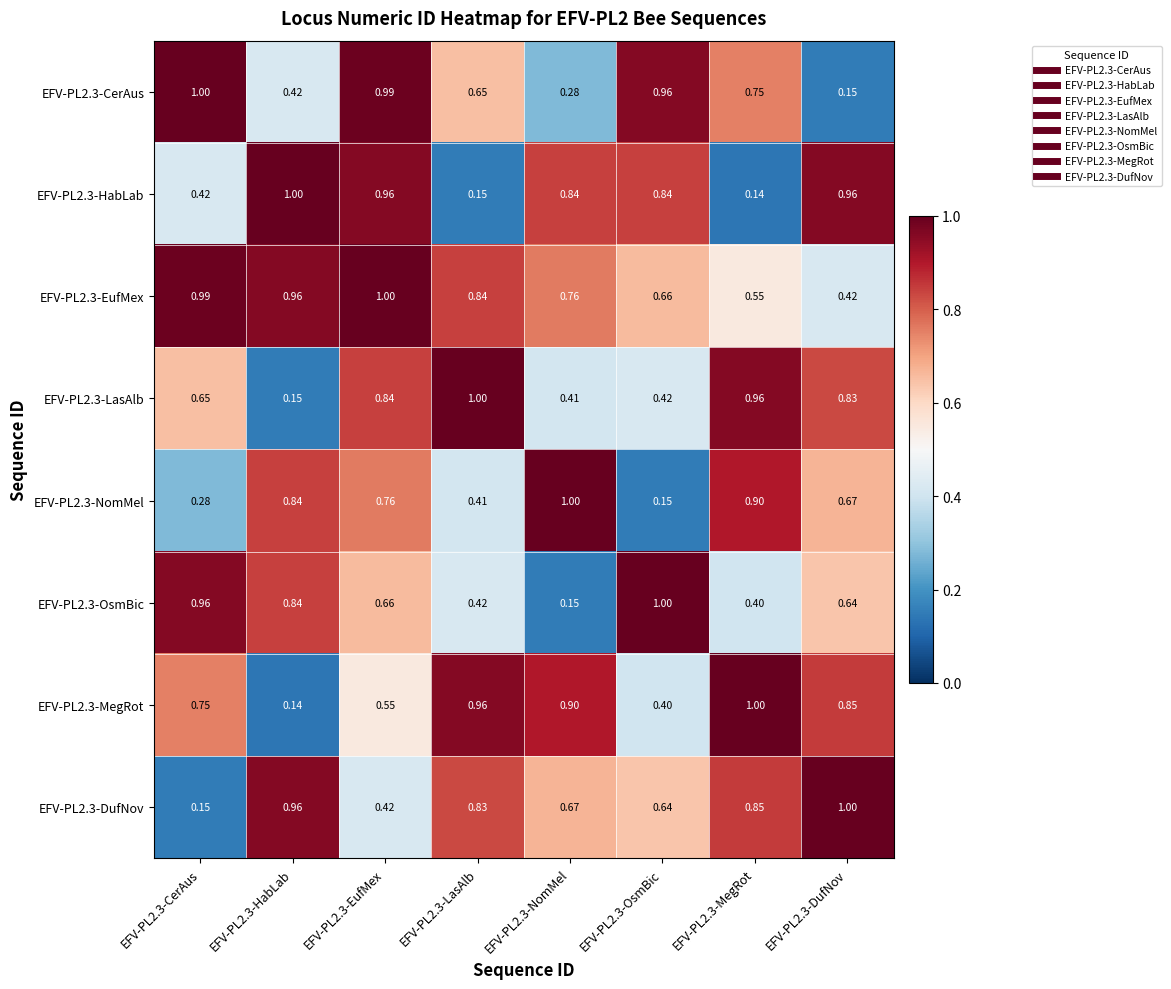

Is the value of EFV-PL2.3-MegRot at EFV-PL2.3-NomMel greater than the value of EFV-PL2.3-EufMex at EFV-PL2.3-OsmBic?

Yes